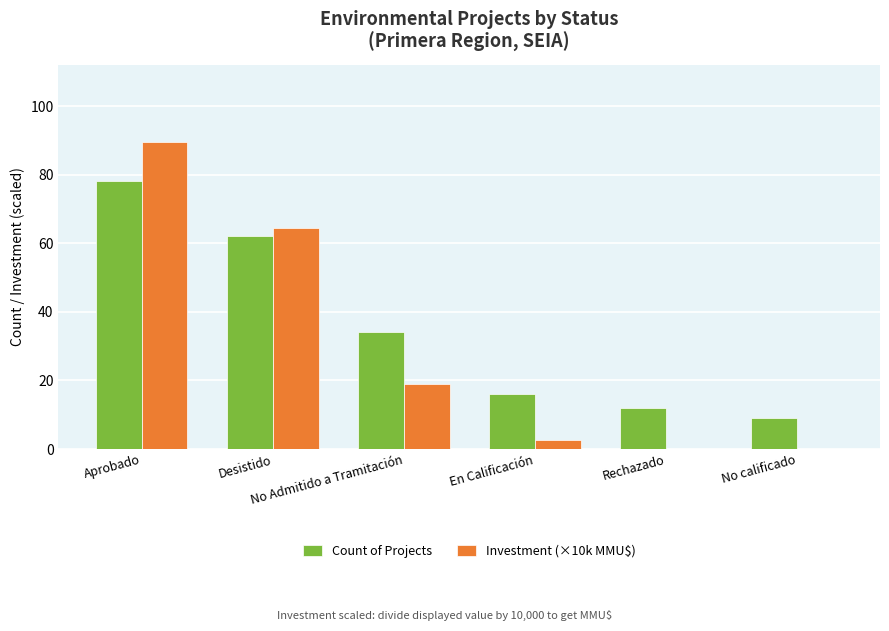

What is the greatest value displayed?

89.6